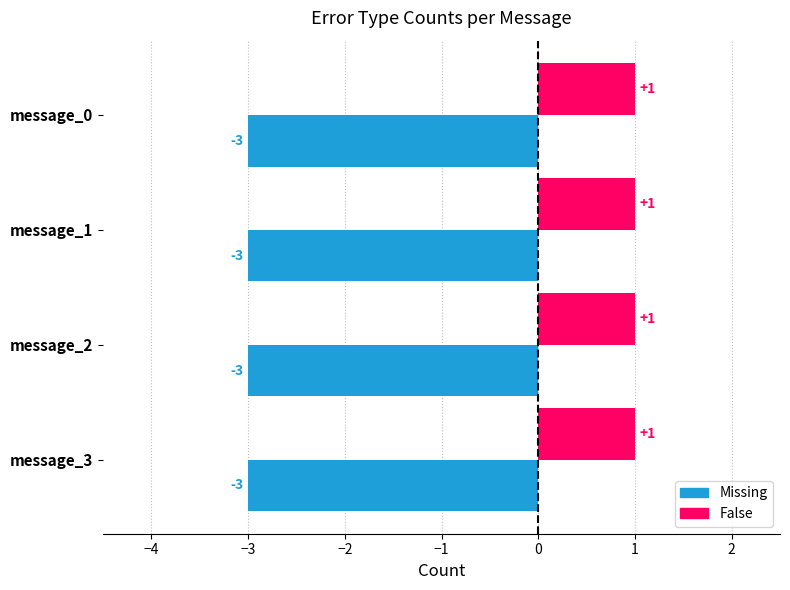

What is the total value across all series at message_2?

-2